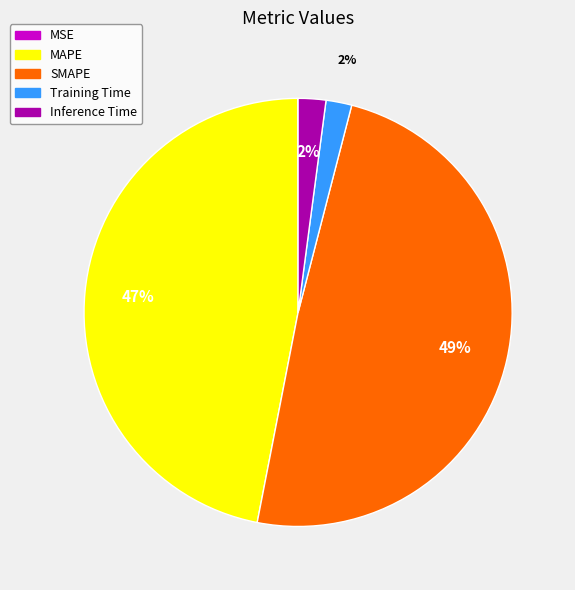

Is it true that SMAPE is 55% of the pie?

False